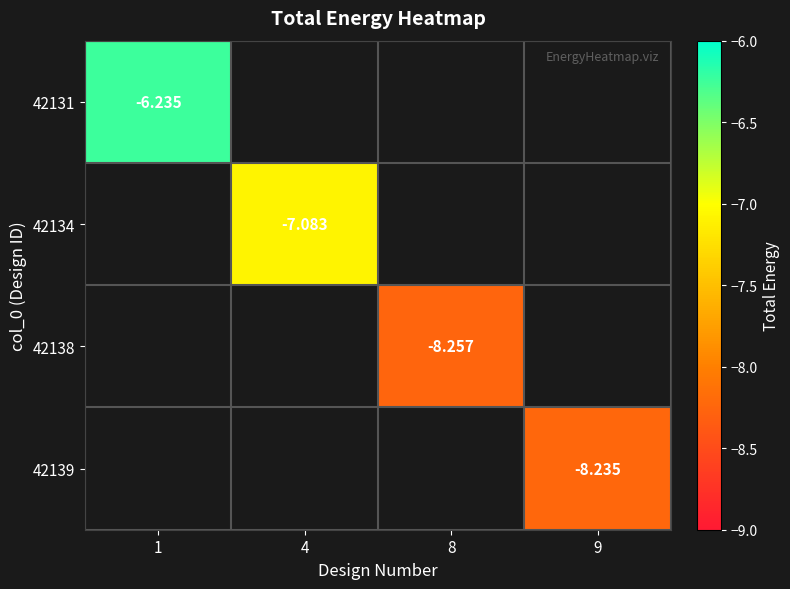

Count the number of categories in the chart.

4